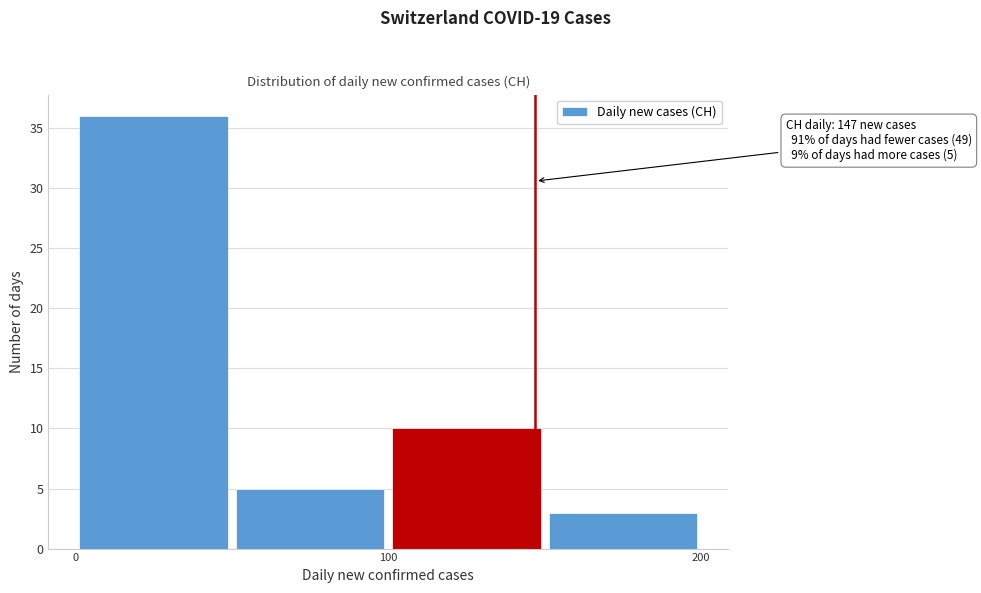

Over which range of the x-axis is the bar tallest?

0 to 50